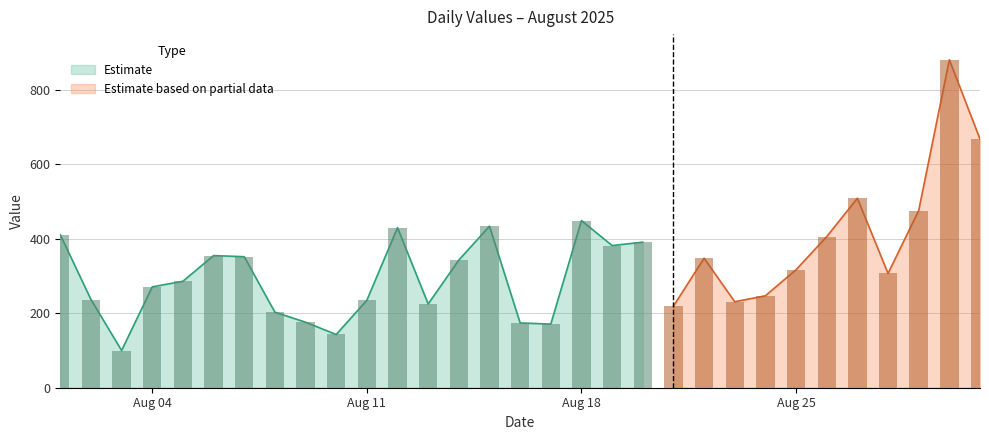

Reading left to right, list all the values displayed in this chart.

411	237	100	271	286	355	352	203	176	143	235	430	225	343	434	174	171	449	382	391	219	348	231	247	317	406	509	307	476	881	668